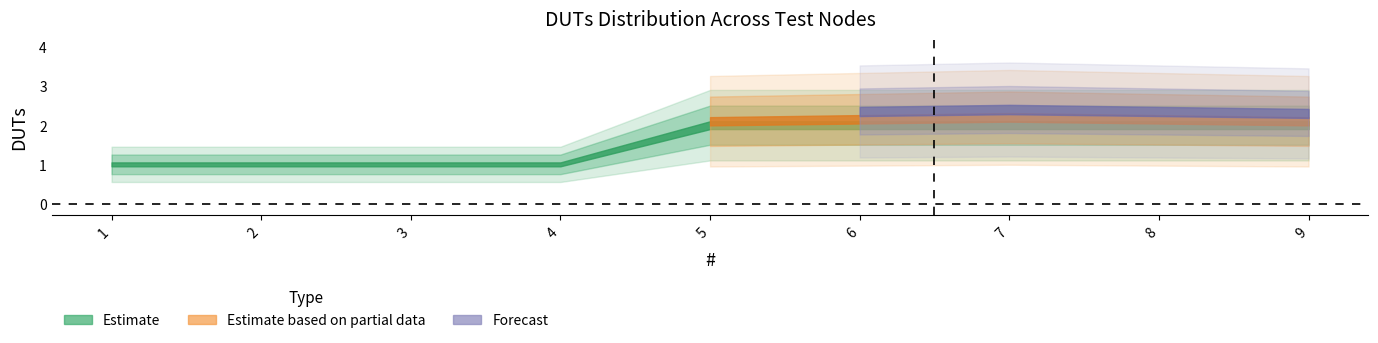

True or false: Forecast and Estimate intersect in this chart.

False